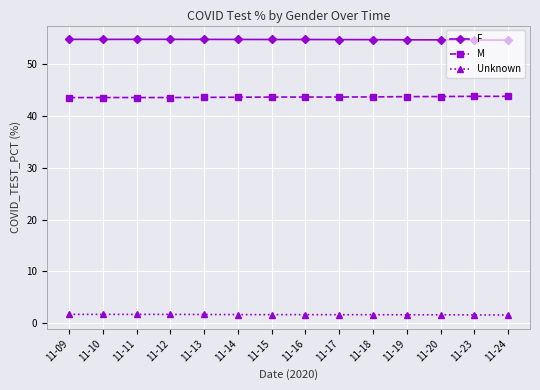

At how many categories does at least one series exceed 18?

14